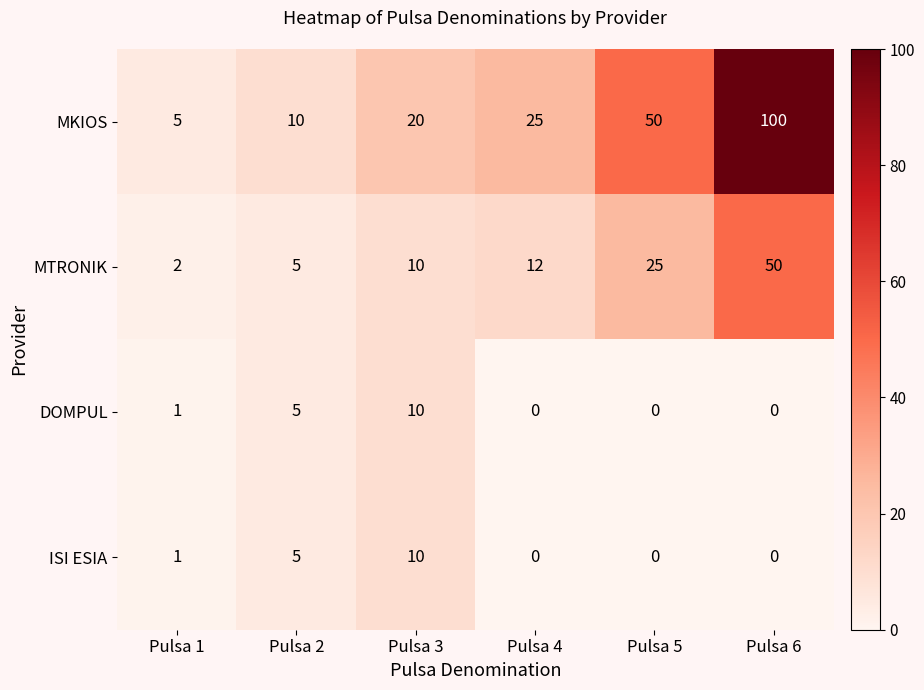

Reading left to right, extract all data points from this chart.

MKIOS: 5	10	20	25	50	100
MTRONIK: 2	5	10	12	25	50
DOMPUL: 1	5	10	0	0	0
ISI ESIA: 1	5	10	0	0	0